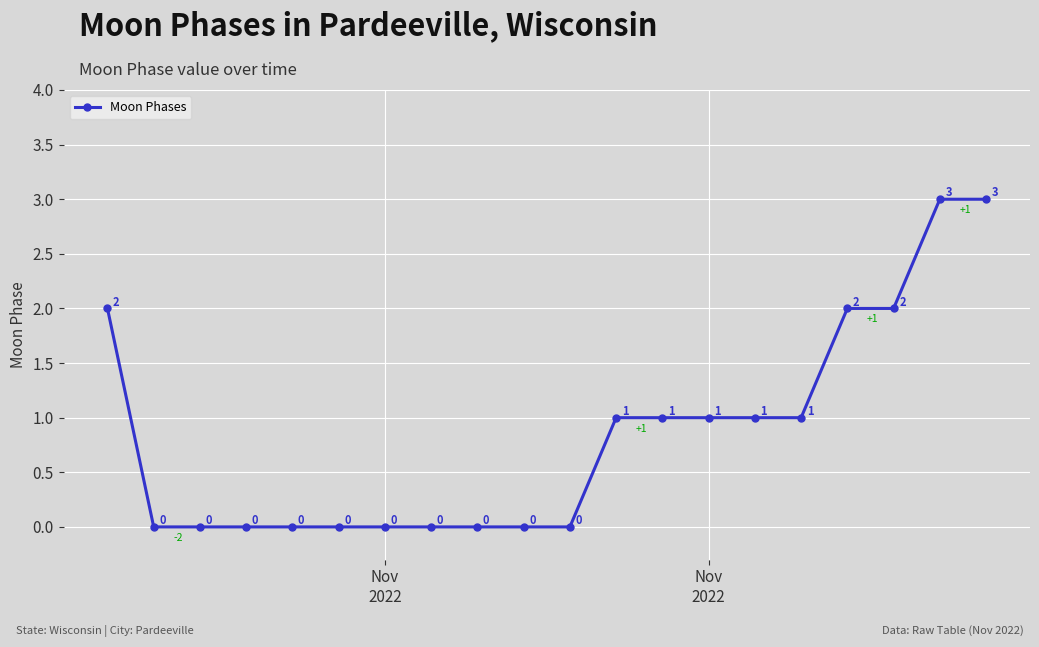

What is the sum of all values?

17